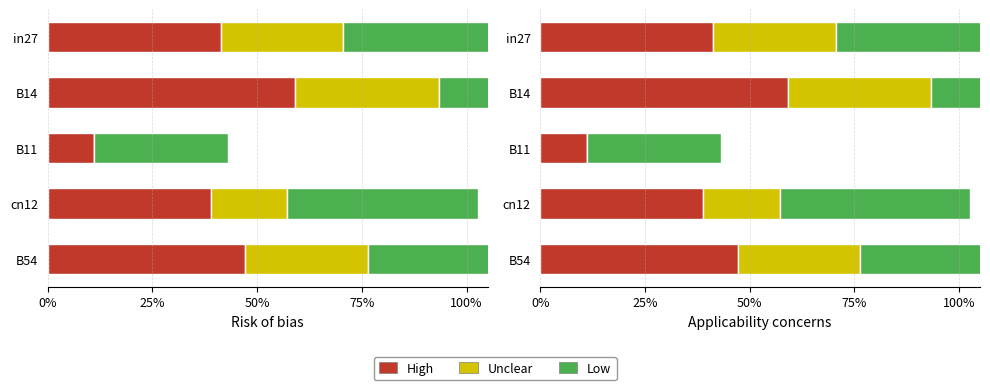

At how many categories does at least one series exceed 0?

5